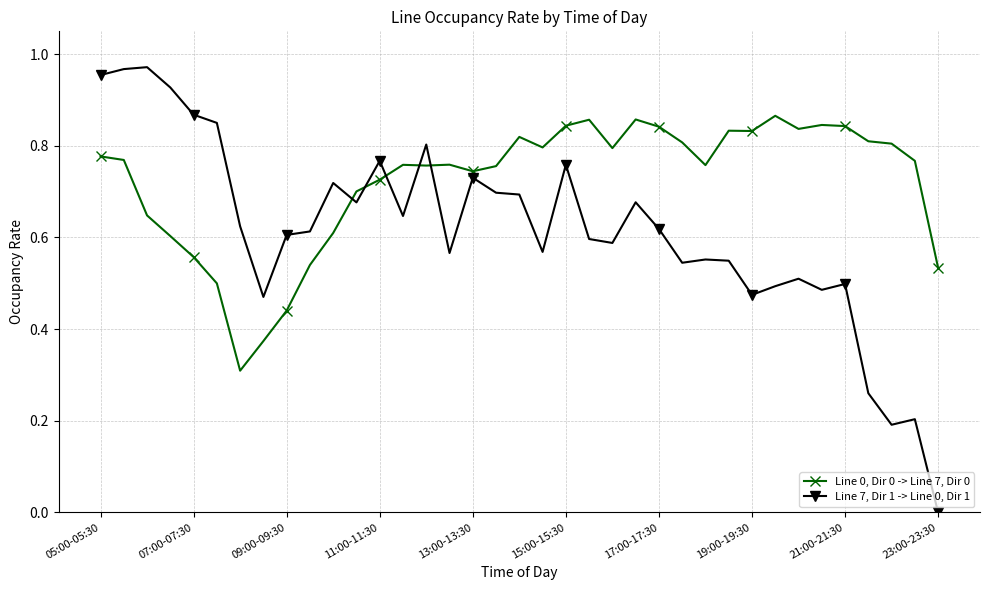

Rank the series by their maximum value, from lowest to highest.

Line 0, Dir 0 -> Line 7, Dir 0, Line 7, Dir 1 -> Line 0, Dir 1